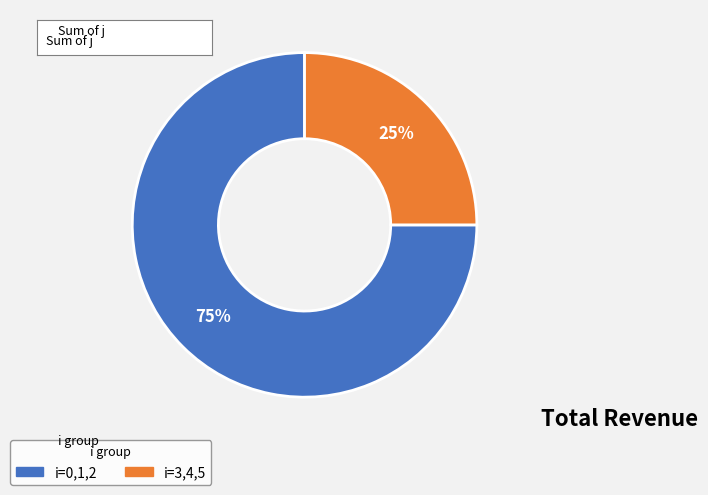

Is there any slice that represents more than half of the pie?

Yes